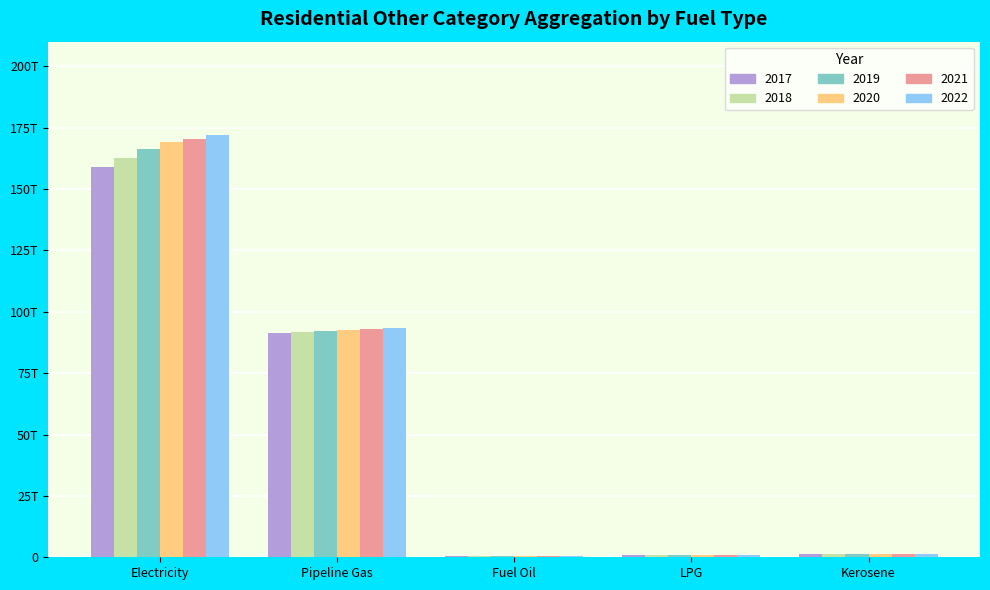

What are all the series names shown in the legend?

2017, 2018, 2019, 2020, 2021, 2022